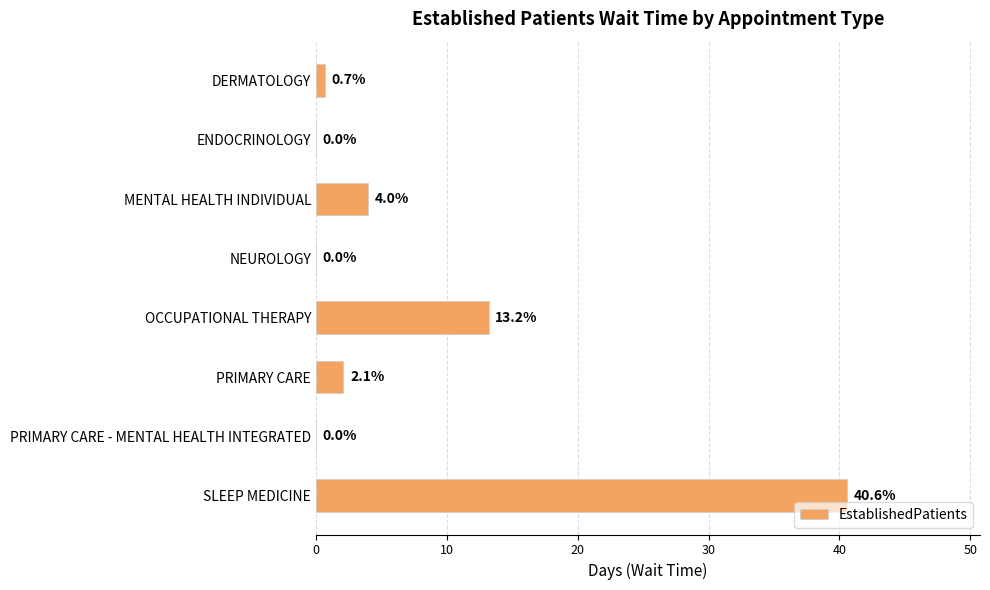

Reading top to bottom, list all the values displayed in this chart.

DERMATOLOGY=0.7	ENDOCRINOLOGY=0.0	MENTAL HEALTH INDIVIDUAL=4.0	NEUROLOGY=0.0	OCCUPATIONAL THERAPY=13.2	PRIMARY CARE=2.1	PRIMARY CARE - MENTAL HEALTH INTEGRATED=0.0	SLEEP MEDICINE=40.6